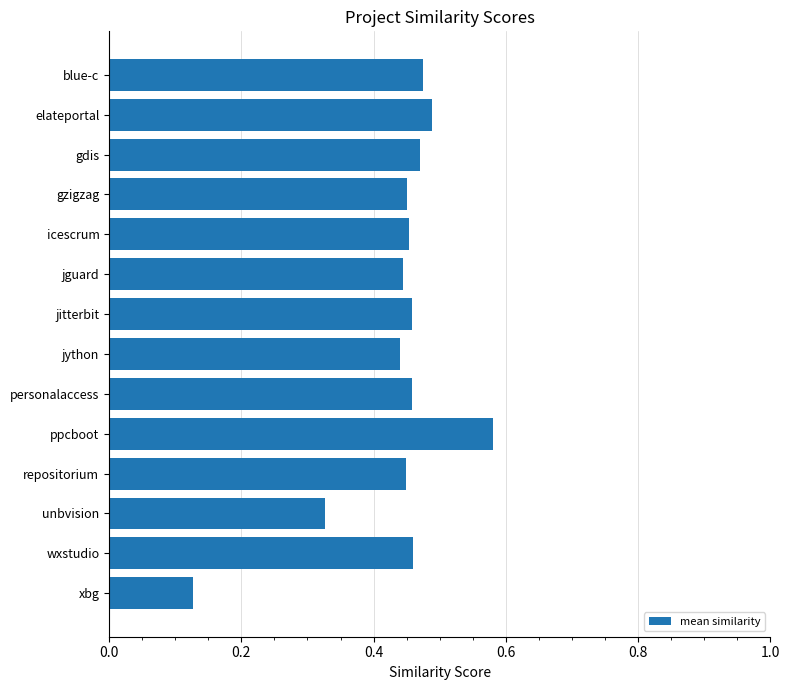

Count the values in the range 0 to 1.

14